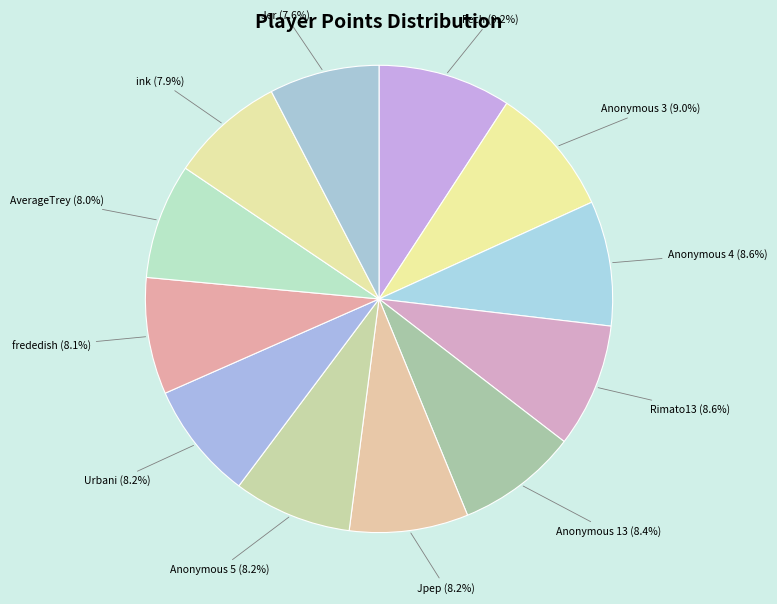

To the nearest percent, what is the combined percentage of Anonymous 3 and Urbani?

17%